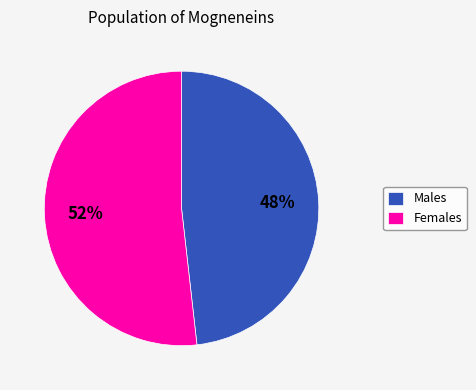

Does Females represent more than half of the total?

Yes